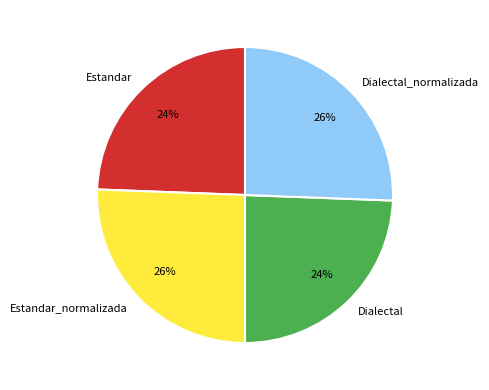

True or false: Dialectal_normalizada accounts for 38% of the total.

False